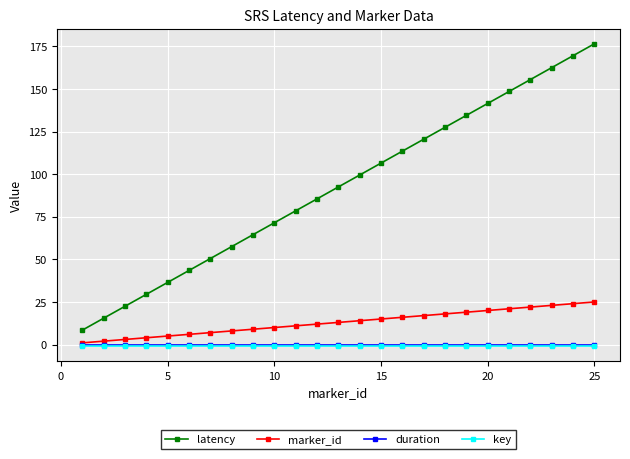

Which series has the widest spread of values?

latency